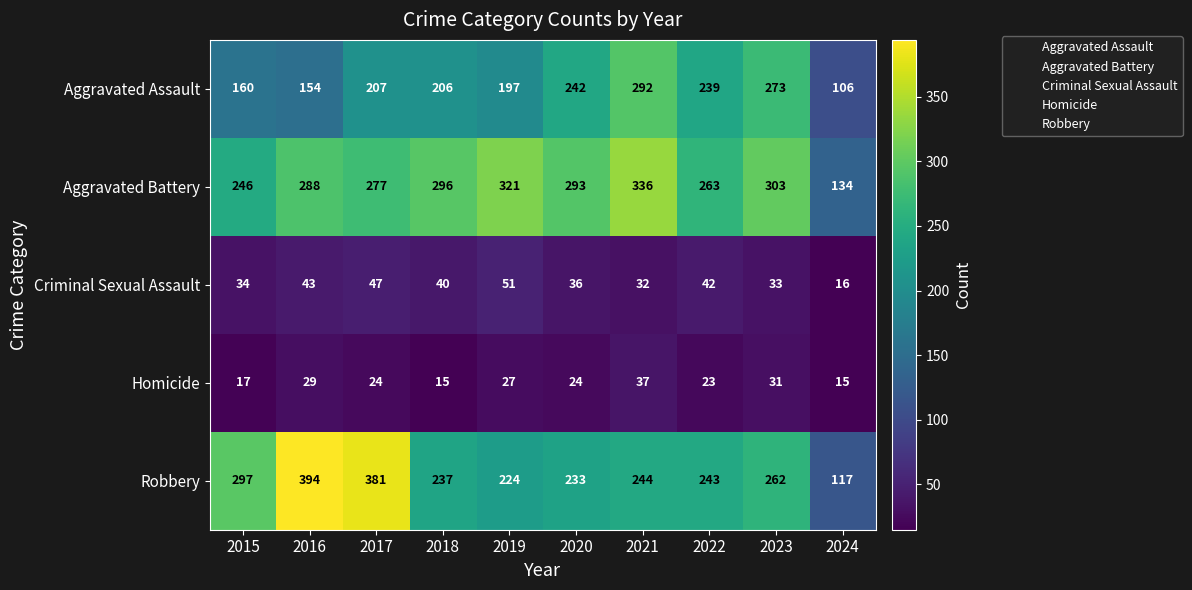

What is the sum of all Homicide values?

242